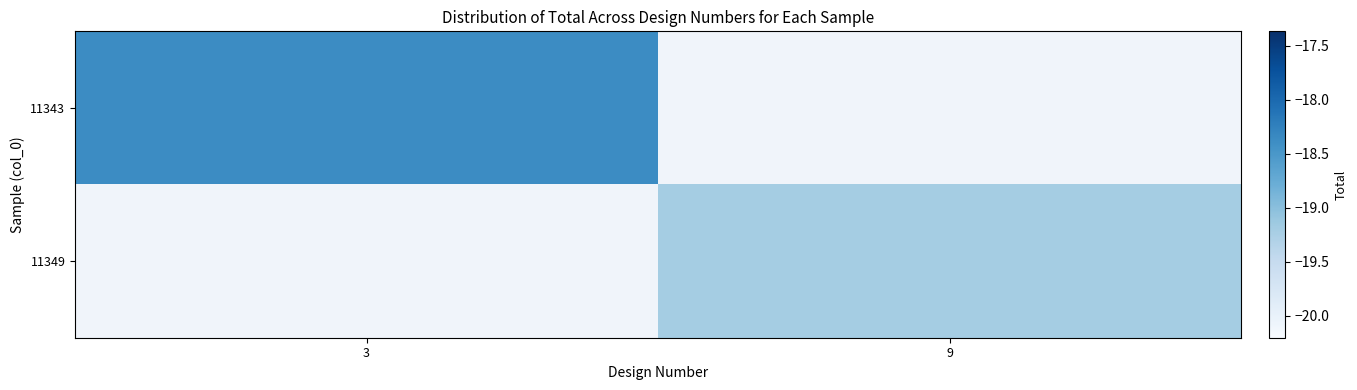

Which category has the highest value in the 11343 series?

3